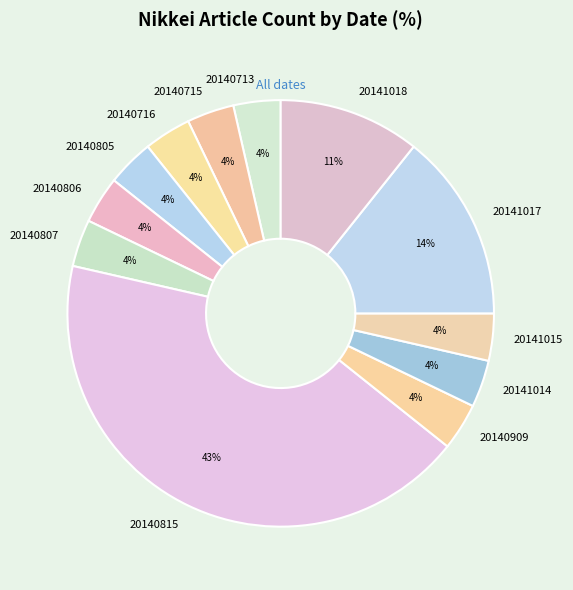

Do 20140716 and 20140713 together represent more than half of the pie?

No